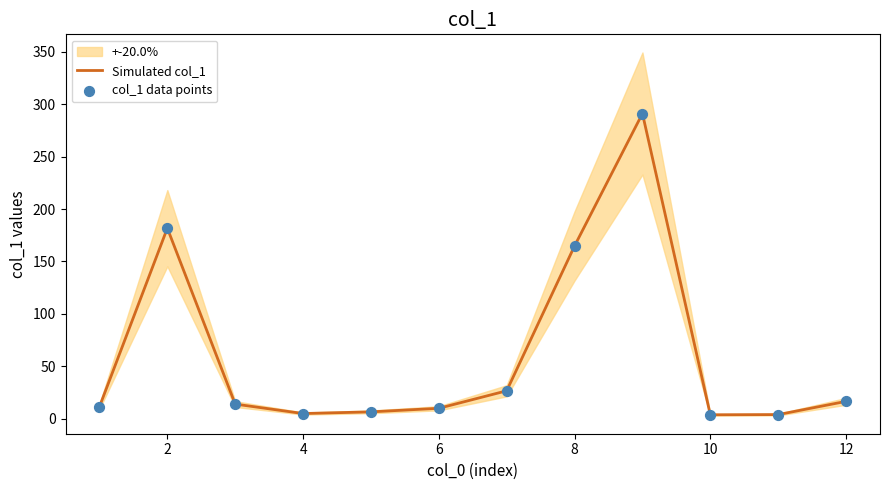

What is the highest value of the Simulated col_1 series?

291.1